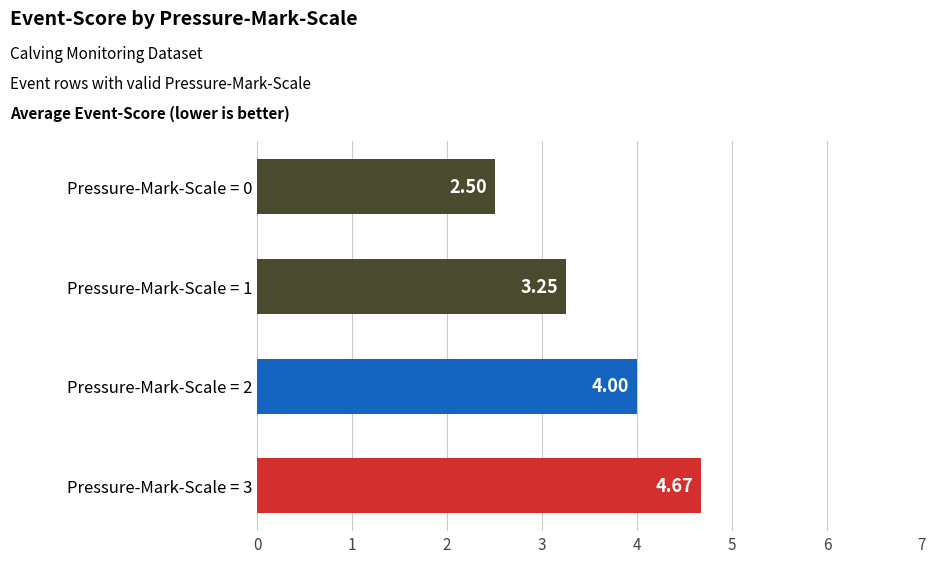

Rank the categories by value from lowest to highest.

Pressure-Mark-Scale = 0, Pressure-Mark-Scale = 1, Pressure-Mark-Scale = 2, Pressure-Mark-Scale = 3